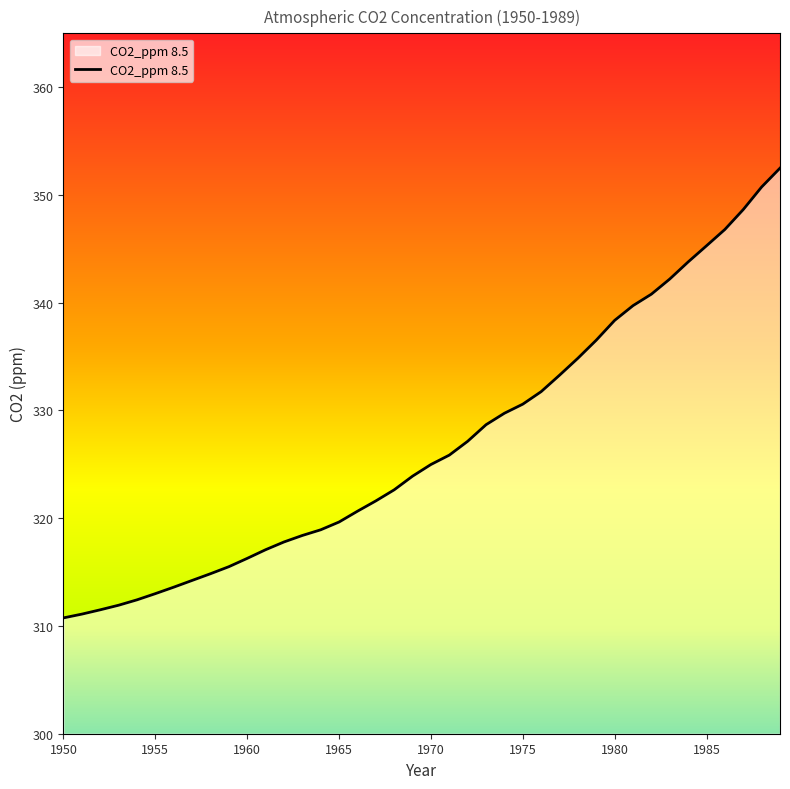

Reading left to right, what are all the values shown in this chart?

310.8	311.1	311.5	311.9	312.4	313.0	313.6	314.2	314.8	315.5	316.3	317.1	317.8	318.4	318.9	319.6	320.6	321.6	322.6	323.9	325.0	325.9	327.1	328.7	329.7	330.6	331.7	333.3	334.8	336.5	338.4	339.7	340.8	342.2	343.8	345.3	346.8	348.6	350.7	352.5